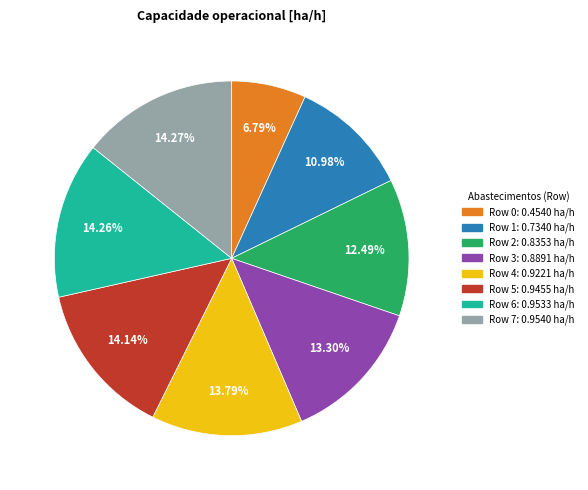

Is there a majority slice in this chart?

No